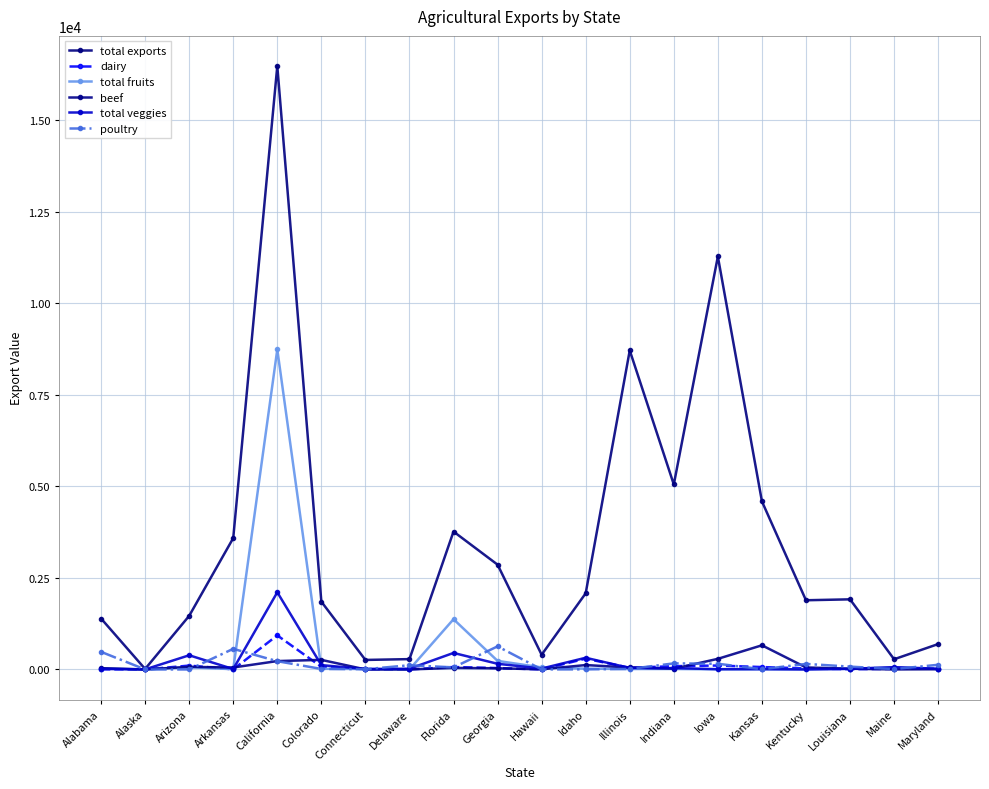

How many series are shown in this chart?

6